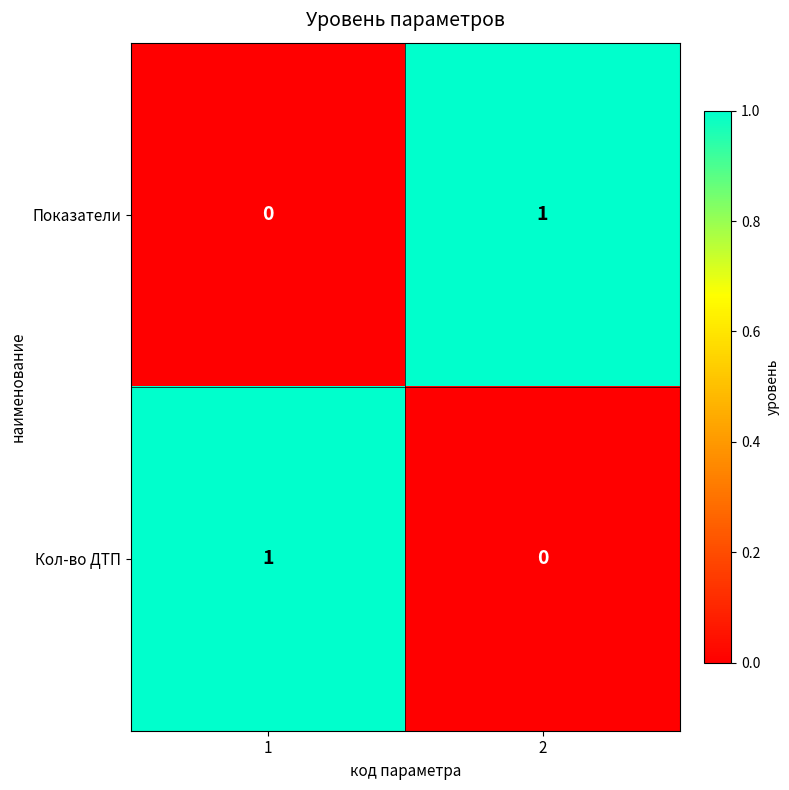

Count the number of data series in this chart.

2